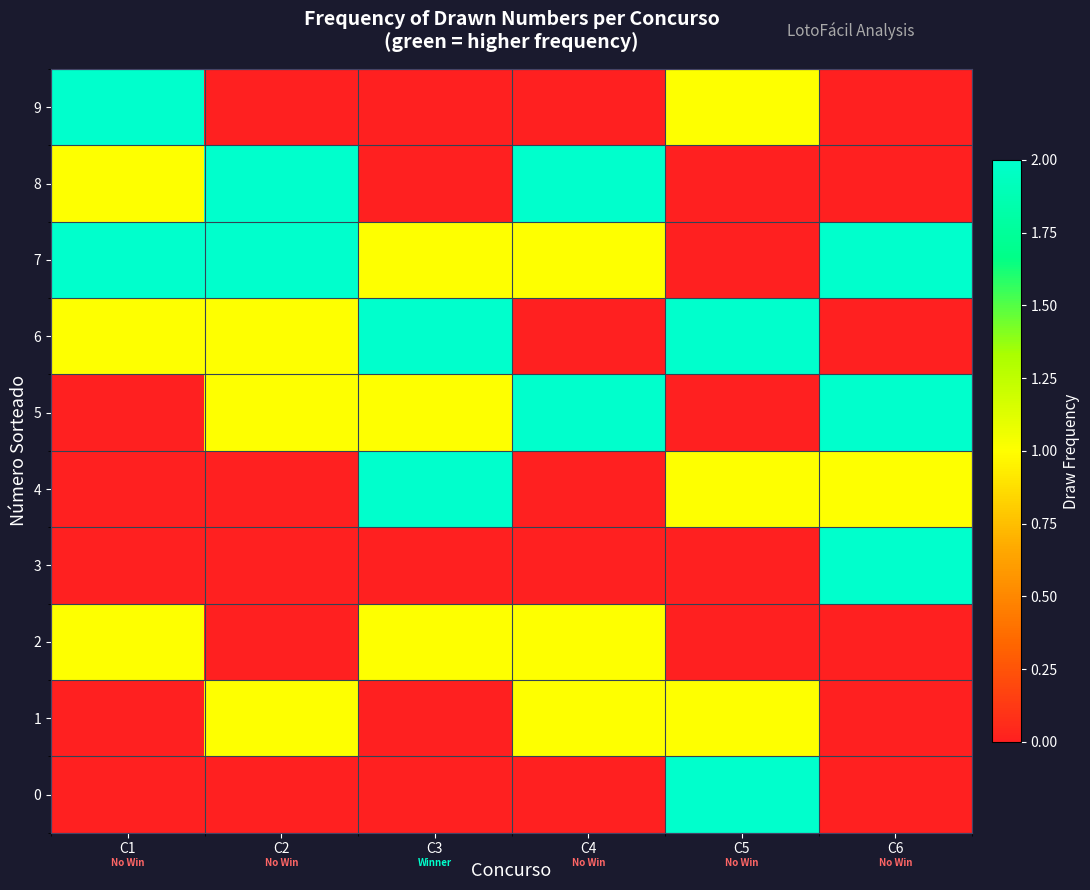

Count the number of data series in this chart.

10